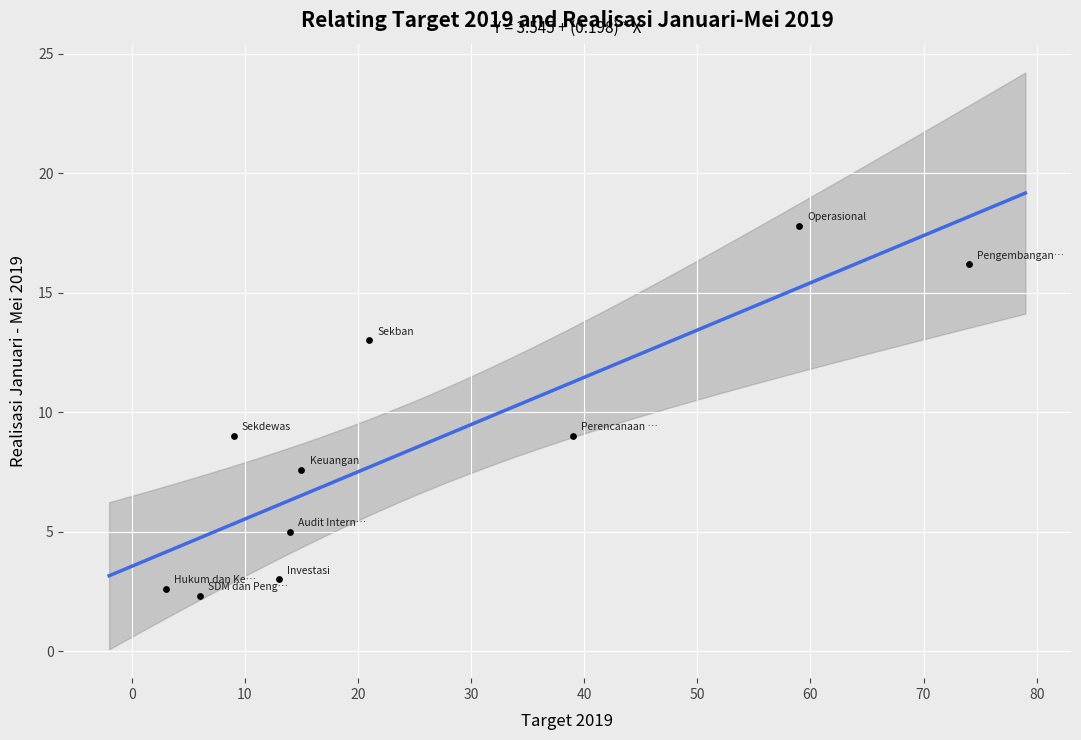

What is the average X value?

25.3